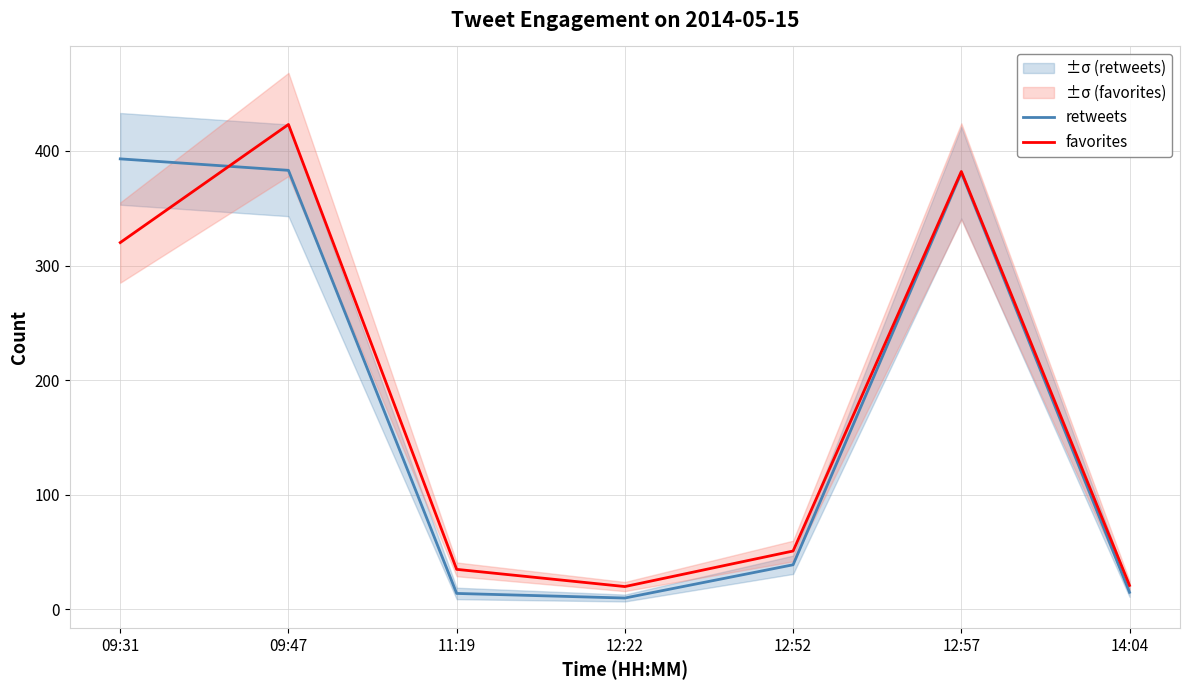

How many series are shown in this chart?

2